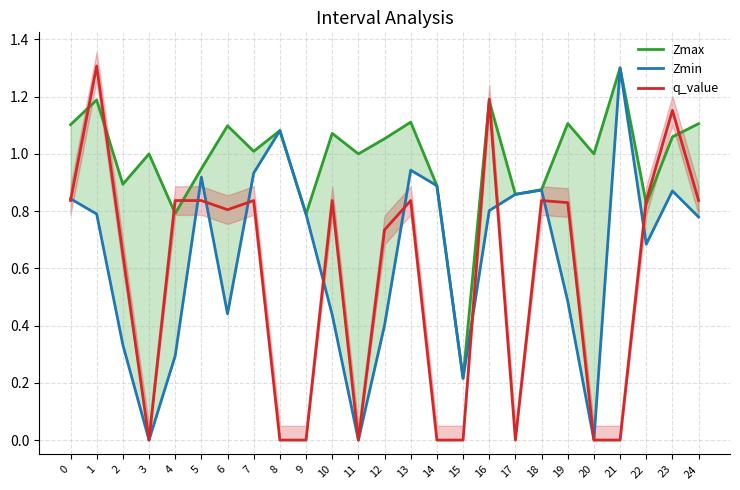

Rank the series by their average value, from highest to lowest.

Zmax, Zmin, q_value